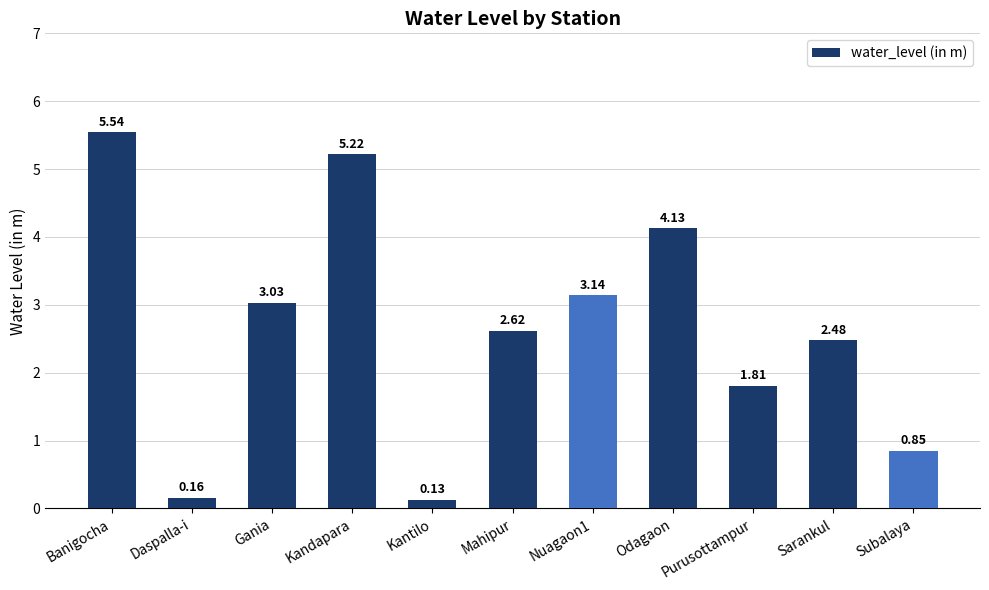

Rank the categories by value from highest to lowest.

Banigocha, Kandapara, Odagaon, Nuagaon1, Gania, Mahipur, Sarankul, Purusottampur, Subalaya, Daspalla-i, Kantilo